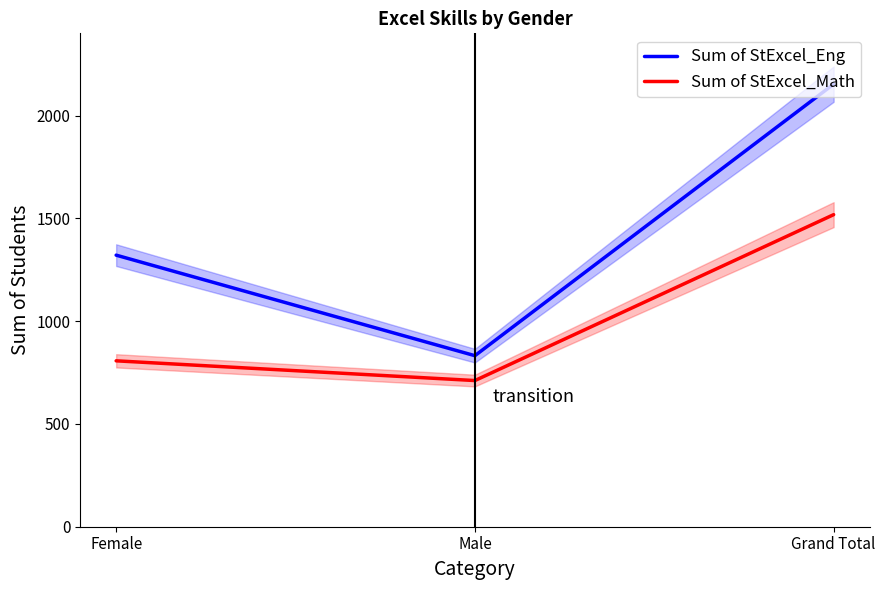

Which series has the largest range (max minus min)?

Sum of StExcel_Eng